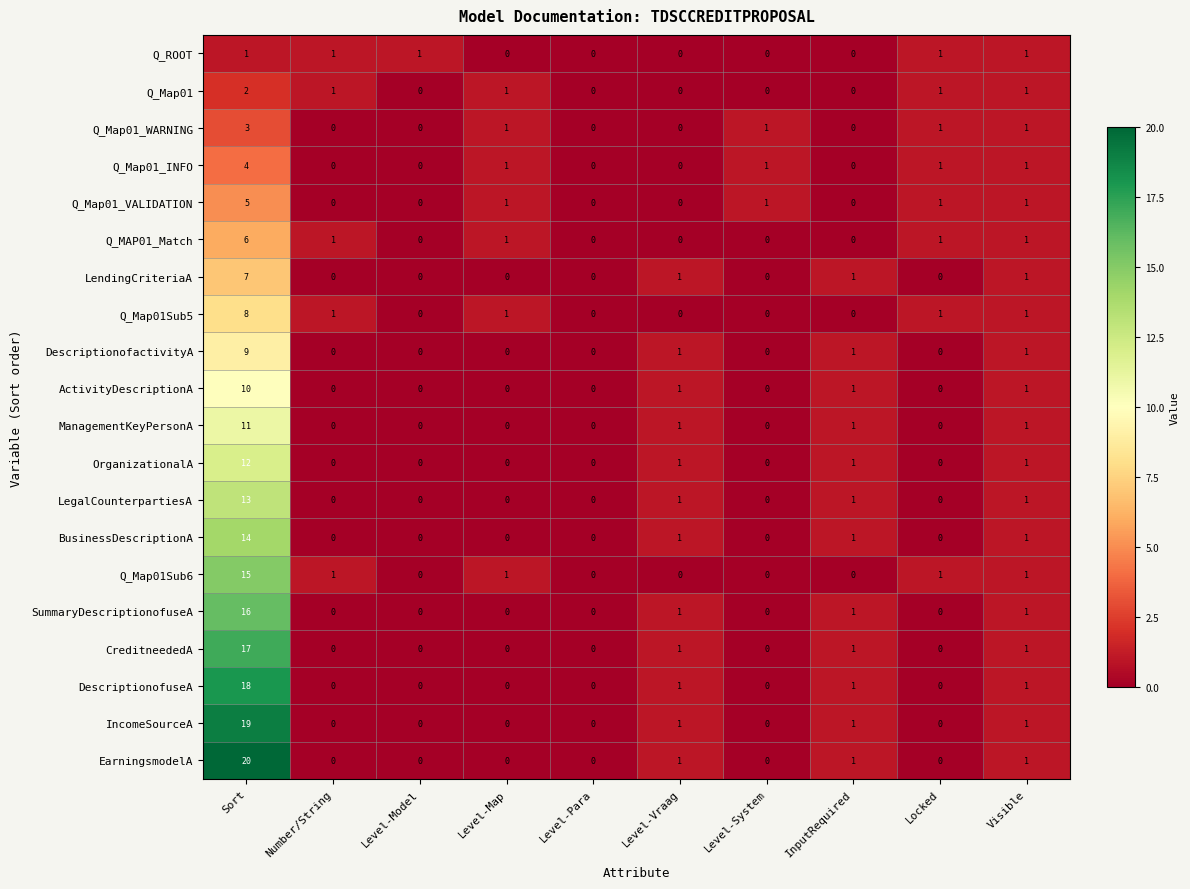

Count the number of categories in the chart.

10